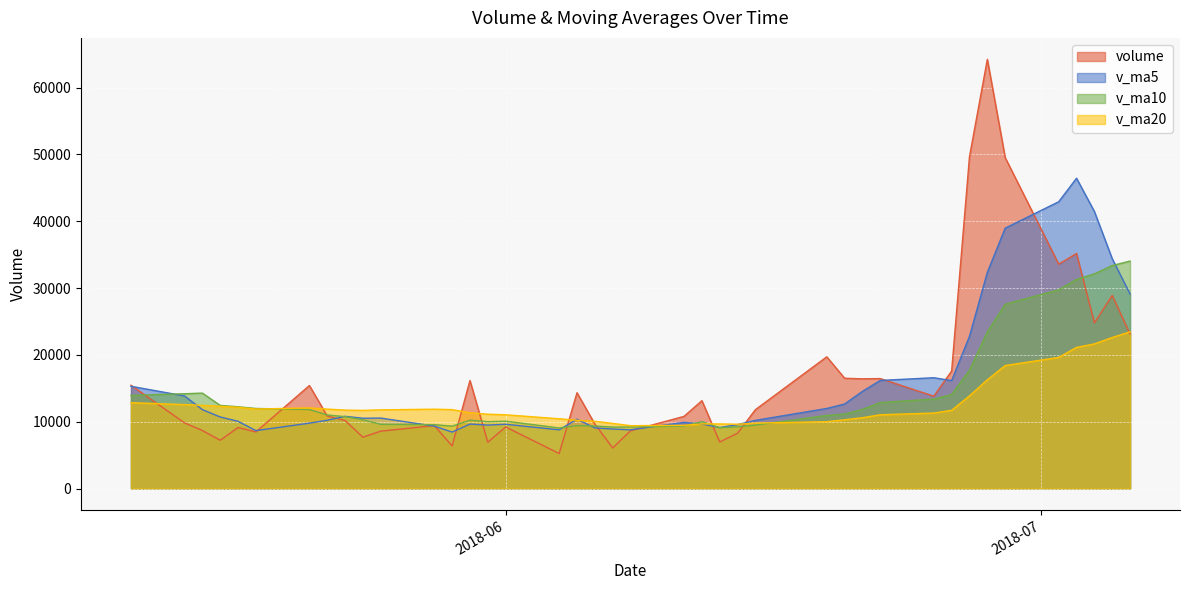

Reading left to right, extract all data points from this chart.

volume: 2018-07-06=23127.2	2018-07-05=28887.2	2018-07-04=24788.6	2018-07-03=35175.2	2018-07-02=33584.3	2018-06-29=49528.2	2018-06-28=64233.0	2018-06-27=49668.4	2018-06-26=17585.2	2018-06-25=13814.4	2018-06-22=16454.1	2018-06-21=16418.5	2018-06-20=16503.8	2018-06-19=19709.2	2018-06-15=11800.4	2018-06-14=8276.8	2018-06-13=6972.0	2018-06-12=13144.8	2018-06-11=10798.9	2018-06-08=8636.0	2018-06-07=6081.5	2018-06-06=9653.0	2018-06-05=14336.4	2018-06-04=5236.5	2018-06-01=9217.1	2018-05-31=6931.1	2018-05-30=16160.1	2018-05-29=6380.2	2018-05-28=9413.5	2018-05-25=8589.5	2018-05-24=7679.7	2018-05-23=10184.3	2018-05-22=10848.9	2018-05-21=15414.3	2018-05-18=8466.3	2018-05-17=9126.1	2018-05-16=7225.9	2018-05-15=8683.2	2018-05-14=9822.6	2018-05-11=15456.2
v_ma5: 2018-07-06=29112.5	2018-07-05=34392.7	2018-07-04=41461.9	2018-07-03=46437.8	2018-07-02=42919.8	2018-06-29=38965.8	2018-06-28=32351.0	2018-06-27=22788.1	2018-06-26=16155.2	2018-06-25=16580.0	2018-06-22=16177.2	2018-06-21=14541.7	2018-06-20=12652.4	2018-06-19=11980.6	2018-06-15=10198.6	2018-06-14=9565.7	2018-06-13=9126.6	2018-06-12=9662.8	2018-06-11=9901.2	2018-06-08=8788.7	2018-06-07=8904.9	2018-06-06=9074.8	2018-06-05=10376.2	2018-06-04=8785.0	2018-06-01=9620.4	2018-05-31=9494.9	2018-05-30=9644.6	2018-05-29=8449.4	2018-05-28=9343.2	2018-05-25=10543.3	2018-05-24=10518.7	2018-05-23=10808.0	2018-05-22=10216.3	2018-05-21=9783.2	2018-05-18=8664.8	2018-05-17=10062.8	2018-05-16=10709.1	2018-05-15=11808.8	2018-05-14=13858.9	2018-05-11=15297.9
v_ma10: 2018-07-06=34039.2	2018-07-05=33371.9	2018-07-04=32125.0	2018-07-03=31296.5	2018-07-02=29749.9	2018-06-29=27571.5	2018-06-28=23446.4	2018-06-27=17720.3	2018-06-26=14067.9	2018-06-25=13389.3	2018-06-22=12871.4	2018-06-21=11834.2	2018-06-20=11157.6	2018-06-19=10940.9	2018-06-15=9493.6	2018-06-14=9235.3	2018-06-13=9100.7	2018-06-12=10019.5	2018-06-11=9343.1	2018-06-08=9204.5	2018-06-07=9199.9	2018-06-06=9359.7	2018-06-05=9412.8	2018-06-04=9064.1	2018-06-01=10081.9	2018-05-31=10006.8	2018-05-30=10226.3	2018-05-29=9332.9	2018-05-28=9563.2	2018-05-25=9604.1	2018-05-24=10290.8	2018-05-23=10758.5	2018-05-22=11012.5	2018-05-21=11821.0	2018-05-18=11981.4	2018-05-17=12236.2	2018-05-16=12439.9	2018-05-15=14281.4	2018-05-14=14185.2	2018-05-11=13941.1
v_ma20: 2018-07-06=23455.3	2018-07-05=22603.0	2018-07-04=21641.3	2018-07-03=21118.7	2018-07-02=19621.8	2018-06-29=18403.4	2018-06-28=16273.5	2018-06-27=13869.9	2018-06-26=11705.5	2018-06-25=11296.9	2018-06-22=11035.7	2018-06-21=10597.0	2018-06-20=10285.2	2018-06-19=10002.5	2018-06-15=9787.8	2018-06-14=9621.0	2018-06-13=9663.5	2018-06-12=9676.2	2018-06-11=9453.1	2018-06-08=9404.3	2018-06-07=9745.3	2018-06-06=10059.1	2018-06-05=10212.7	2018-06-04=10442.5	2018-06-01=11031.6	2018-05-31=11121.5	2018-05-30=11333.1	2018-05-29=11807.1	2018-05-28=11874.2	2018-05-25=11772.6	2018-05-24=11692.4	2018-05-23=11736.7	2018-05-22=11888.0	2018-05-21=12064.1	2018-05-18=11891.9	2018-05-17=12158.4	2018-05-16=12305.0	2018-05-15=12447.6	2018-05-14=12560.0	2018-05-11=12848.3